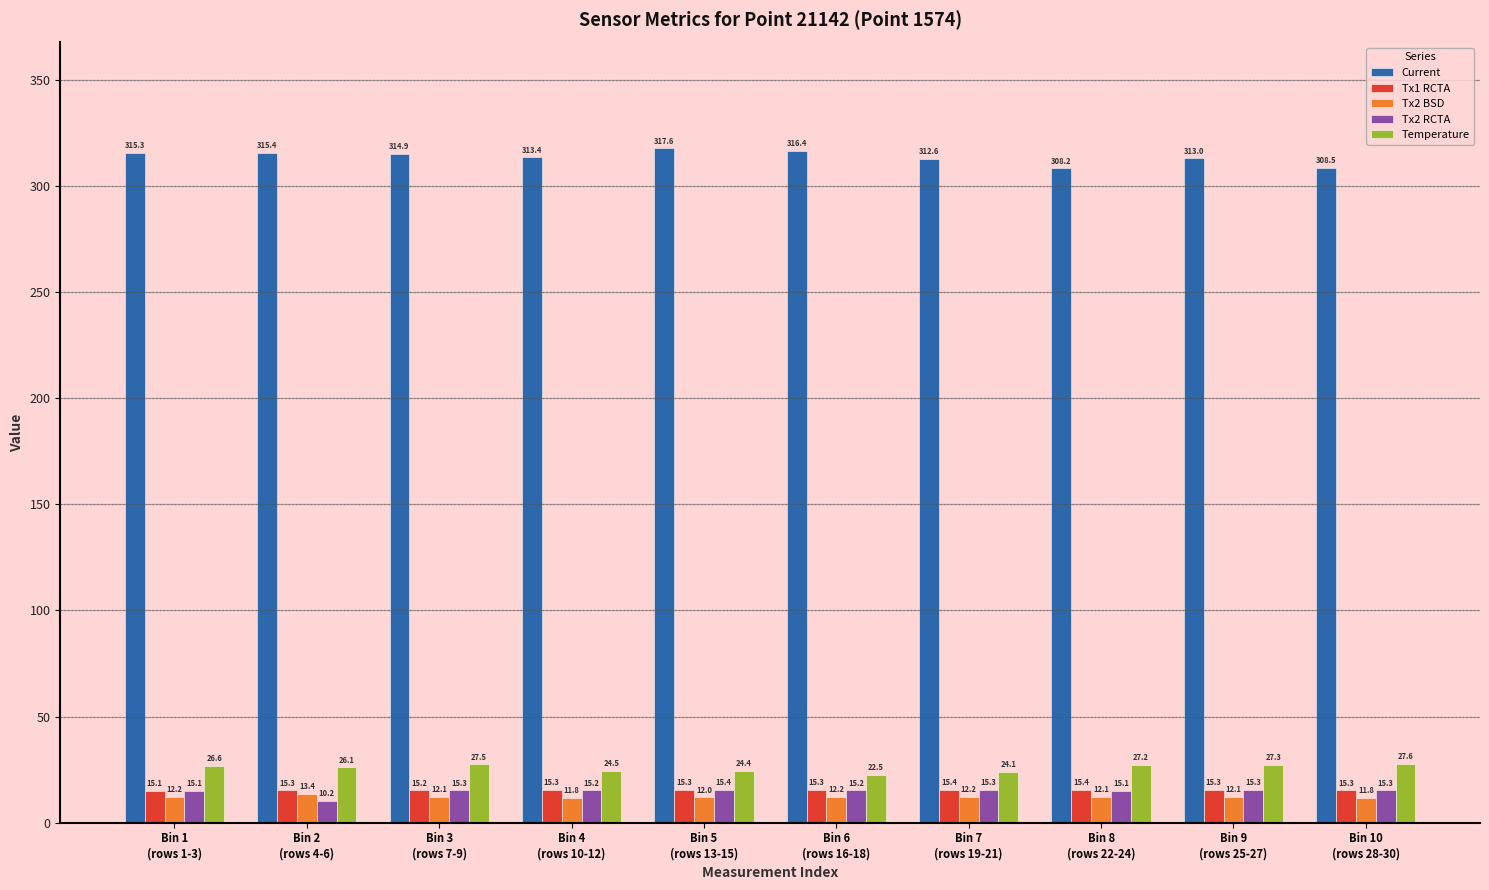

At how many categories does at least one series exceed 59?

10